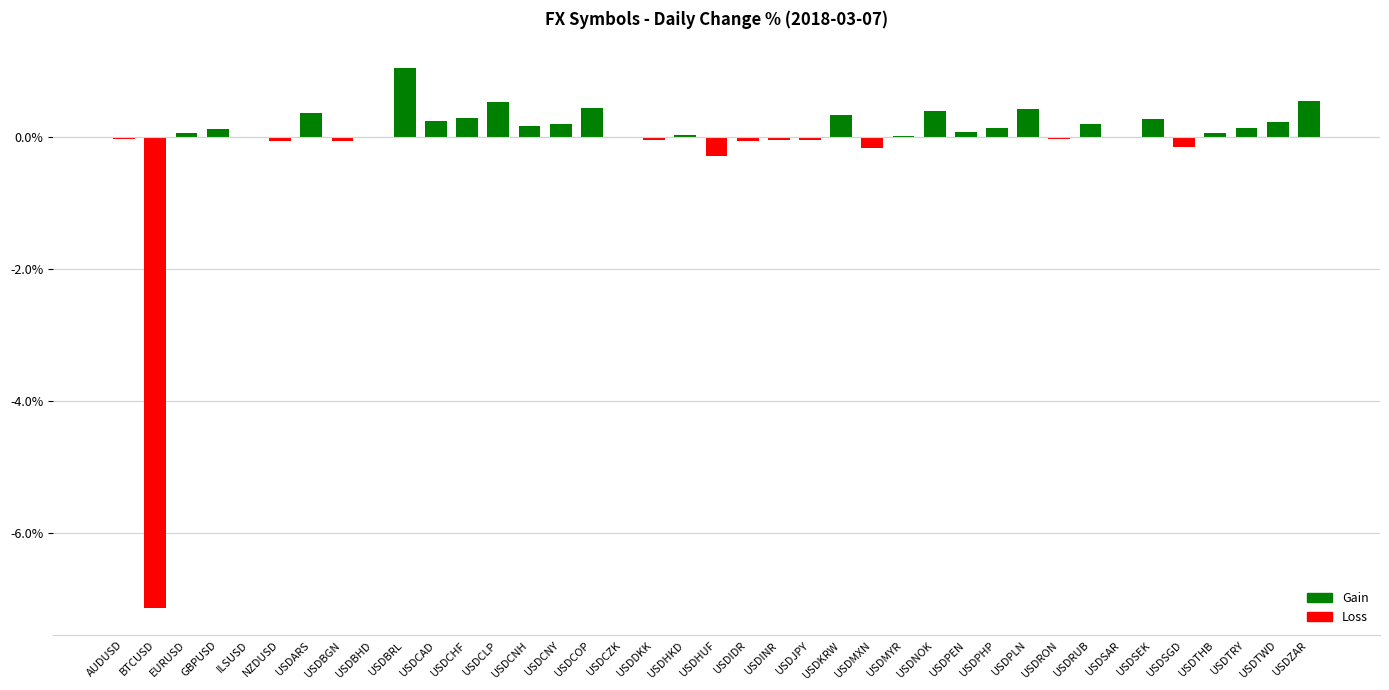

Which has a higher value, USDHUF or USDCAD?

USDCAD